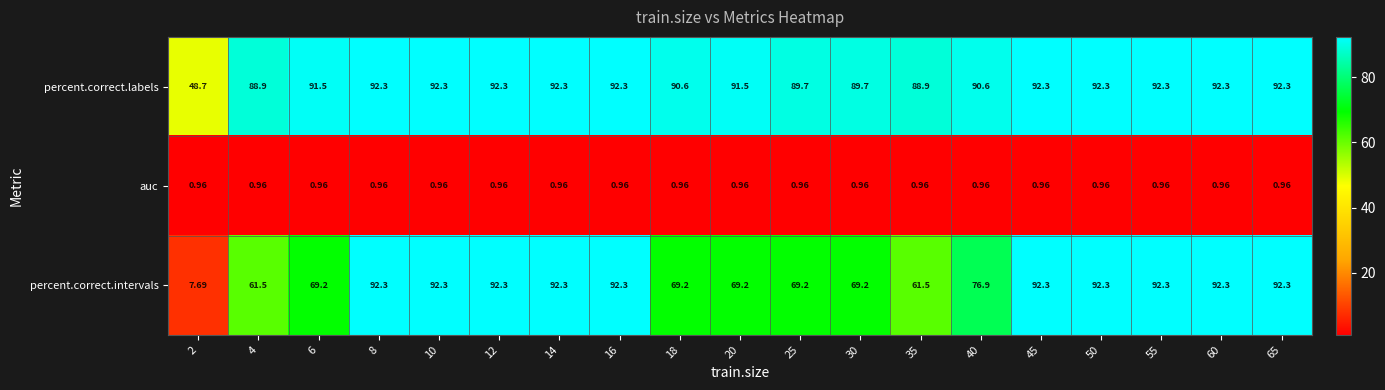

Is the value of percent.correct.intervals at 55 greater than the value of auc at 50?

Yes